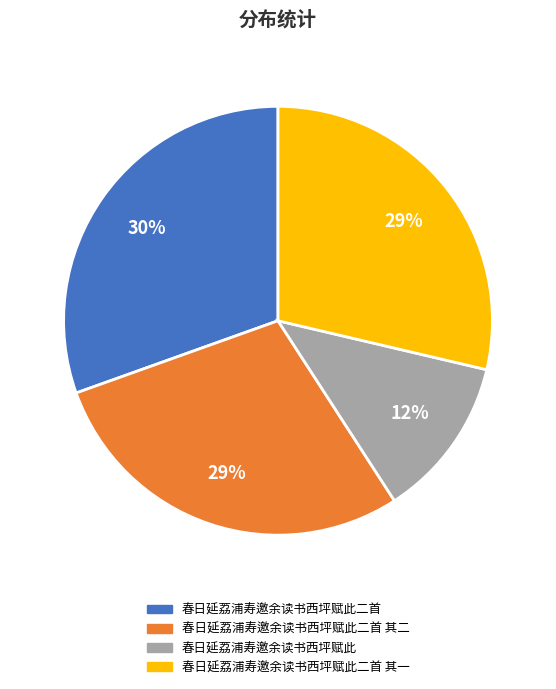

To the nearest percent, what is the combined percentage of 春日延荔浦寿邀余读书西坪赋此二首 and 春日延荔浦寿邀余读书西坪赋此二首 其二?

59%